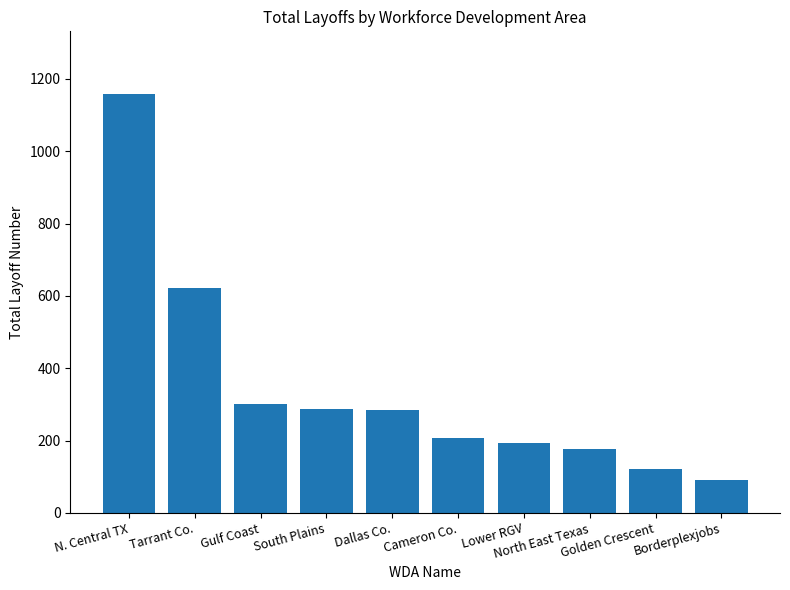

Is it true that the value at Golden Crescent is 122?

True